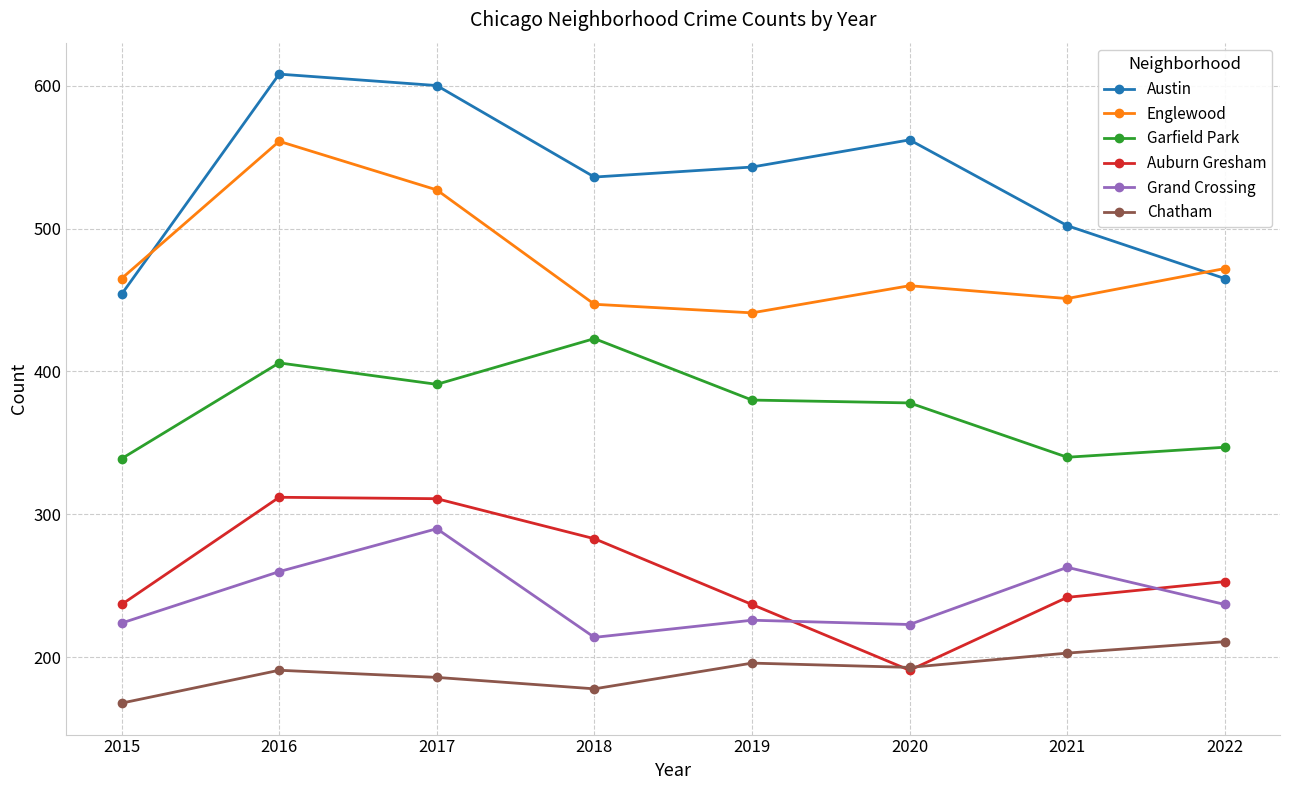

What is the value of the Garfield Park point at the 7th from the left?

340